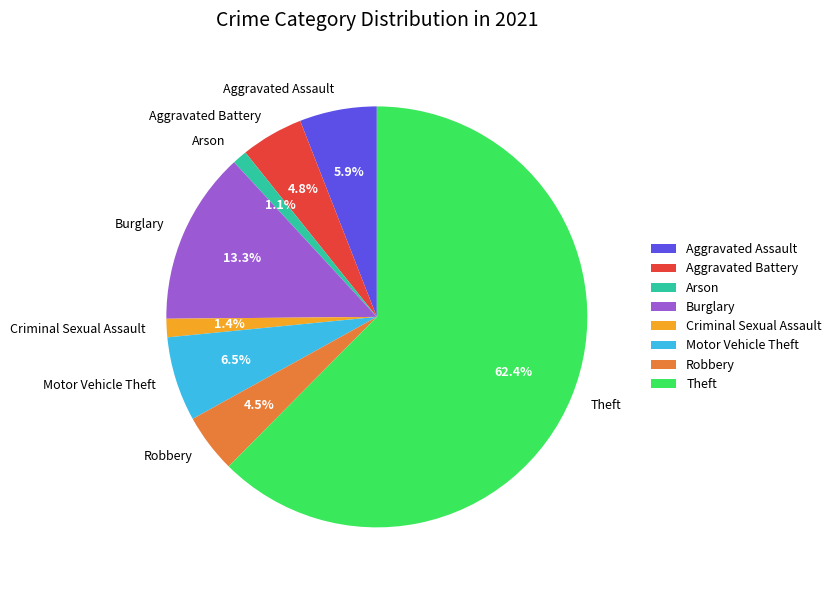

Count the number of slices in the pie.

8